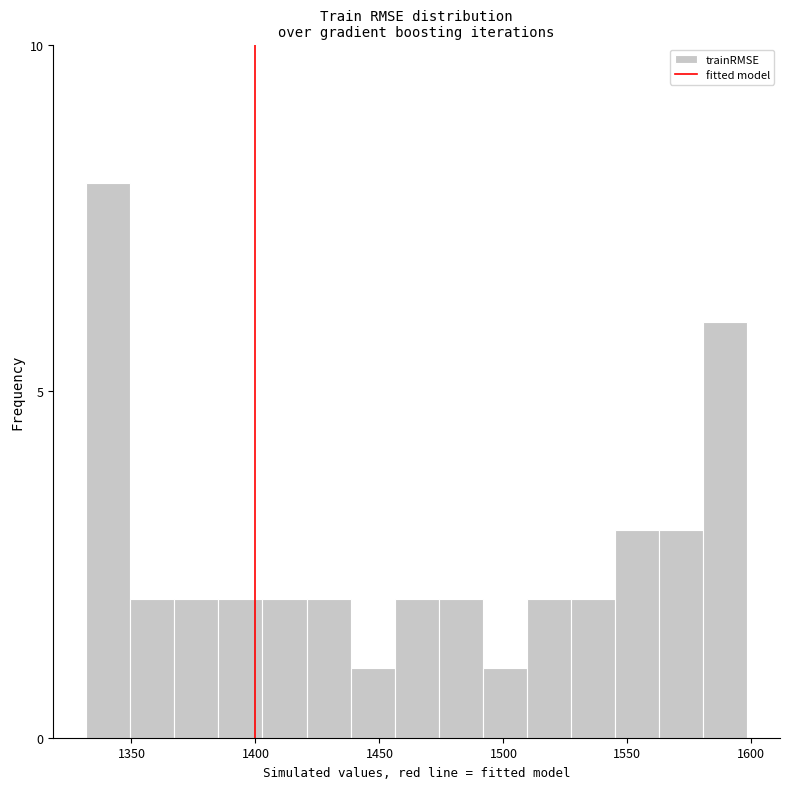

Around what value on the x-axis is the tallest bar? Give the approximate position of its centre, as read against the axis.

1340